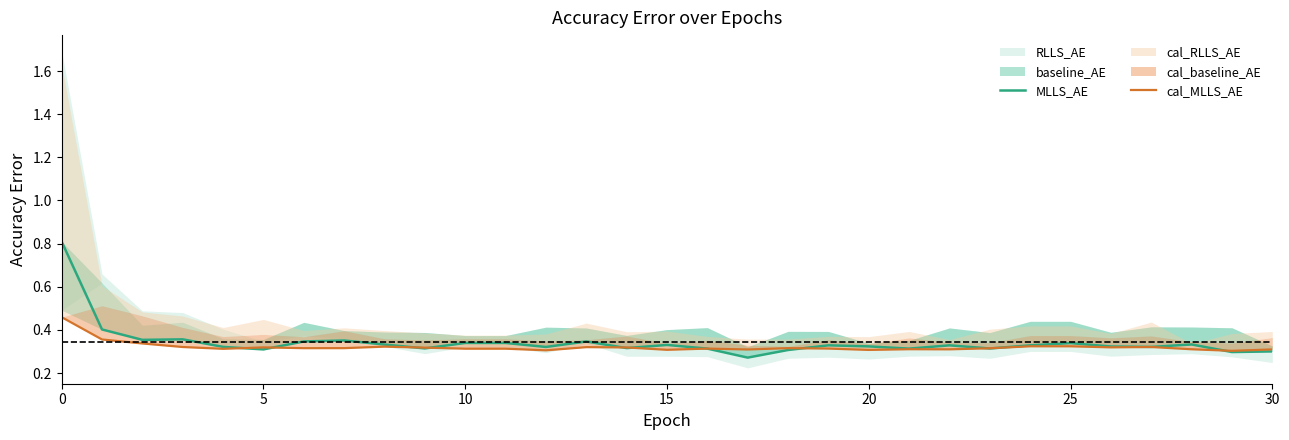

Where is cal_MLLS_AE nearest to the value 0?

29